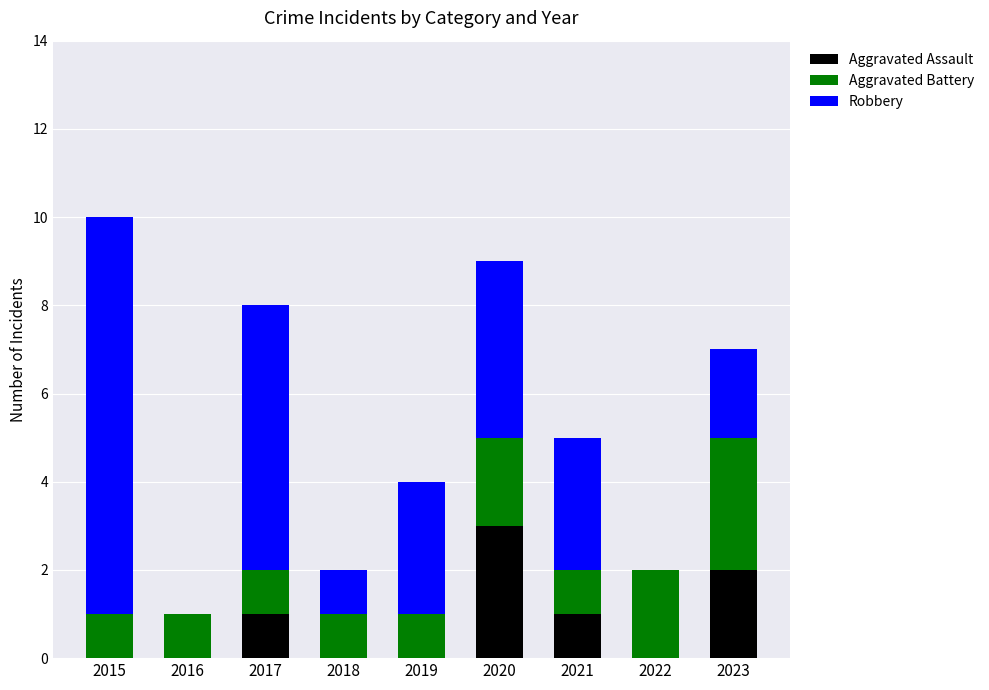

True or false: Aggravated Assault has a value of -2 at 2016.

False